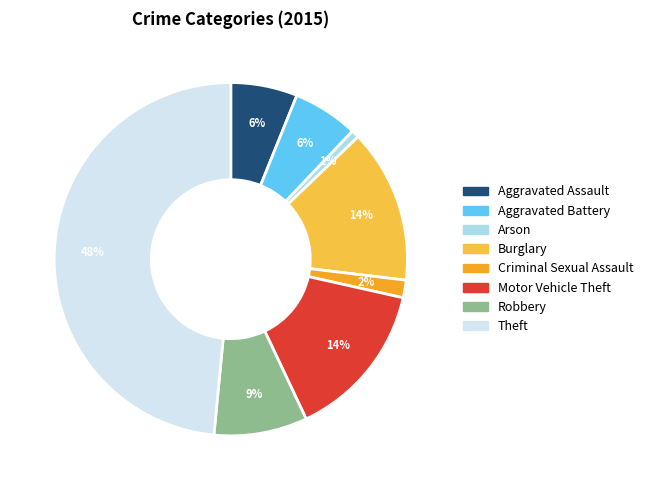

Does Aggravated Assault represent more than half of the total?

No